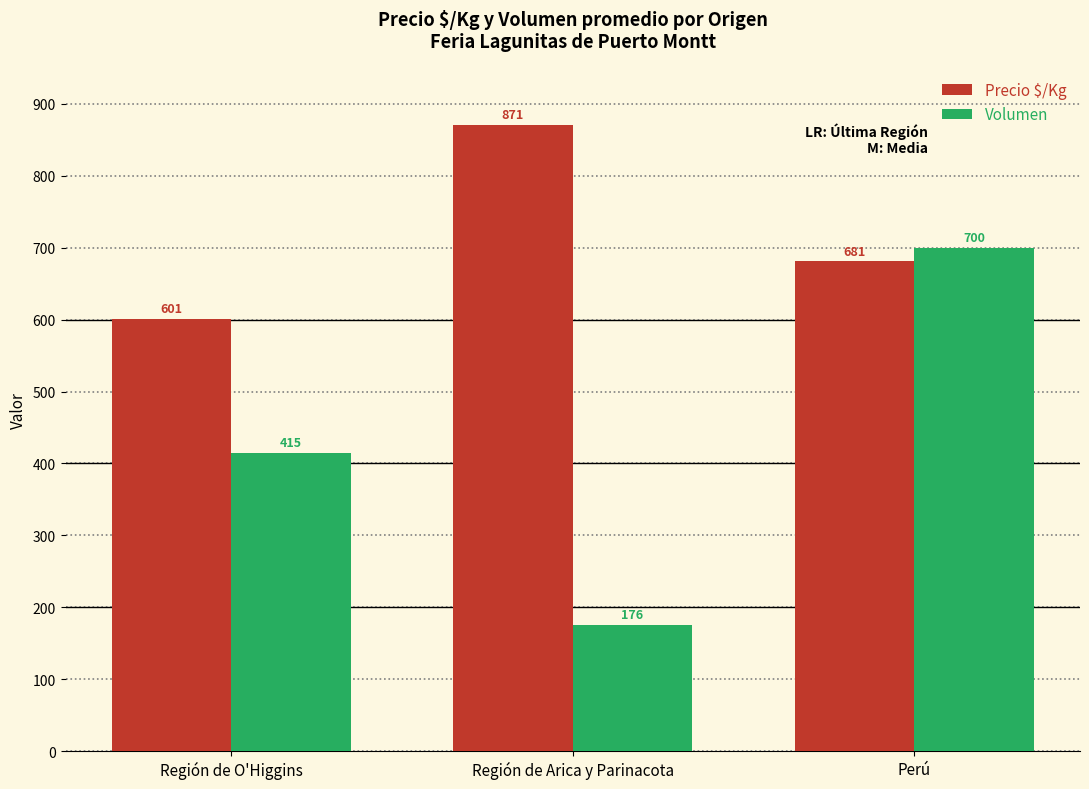

What is the label of the 1st bar from the right?

Perú